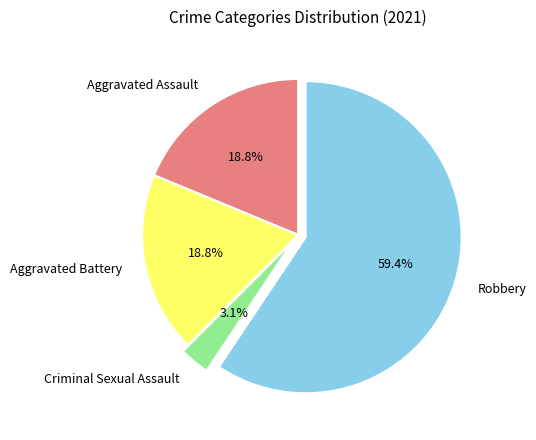

Between Robbery and Aggravated Battery, which is larger?

Robbery